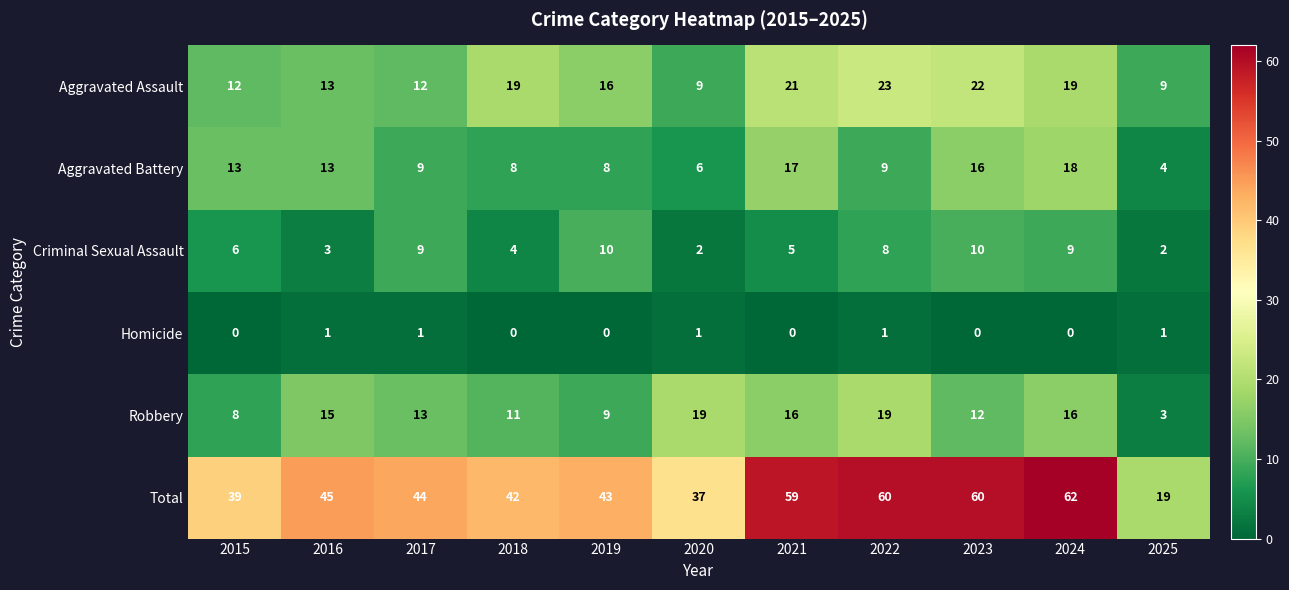

What is the difference between the maximum and minimum values in the Robbery series?

16